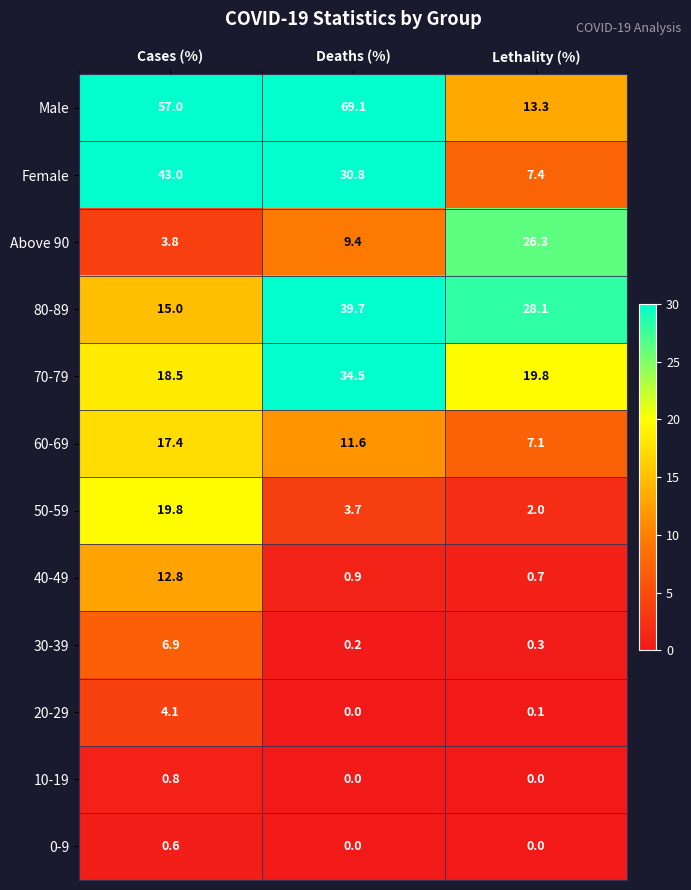

True or false: 10-19 has a value of 0.0 at Lethality (%).

True